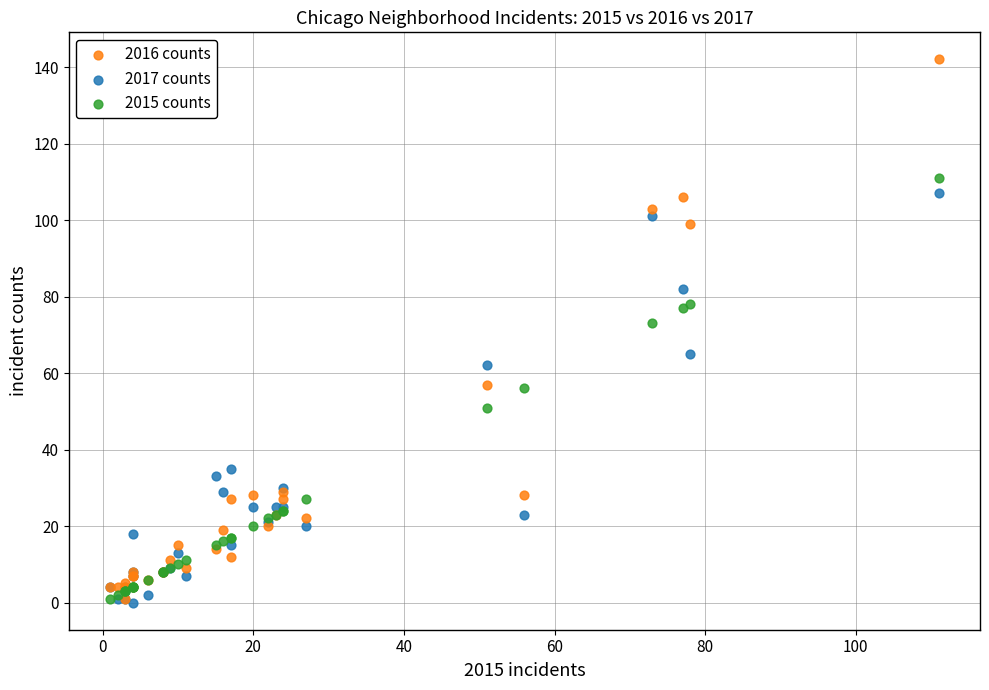

In the 2016 counts series, what Y value is closest to 71?

57